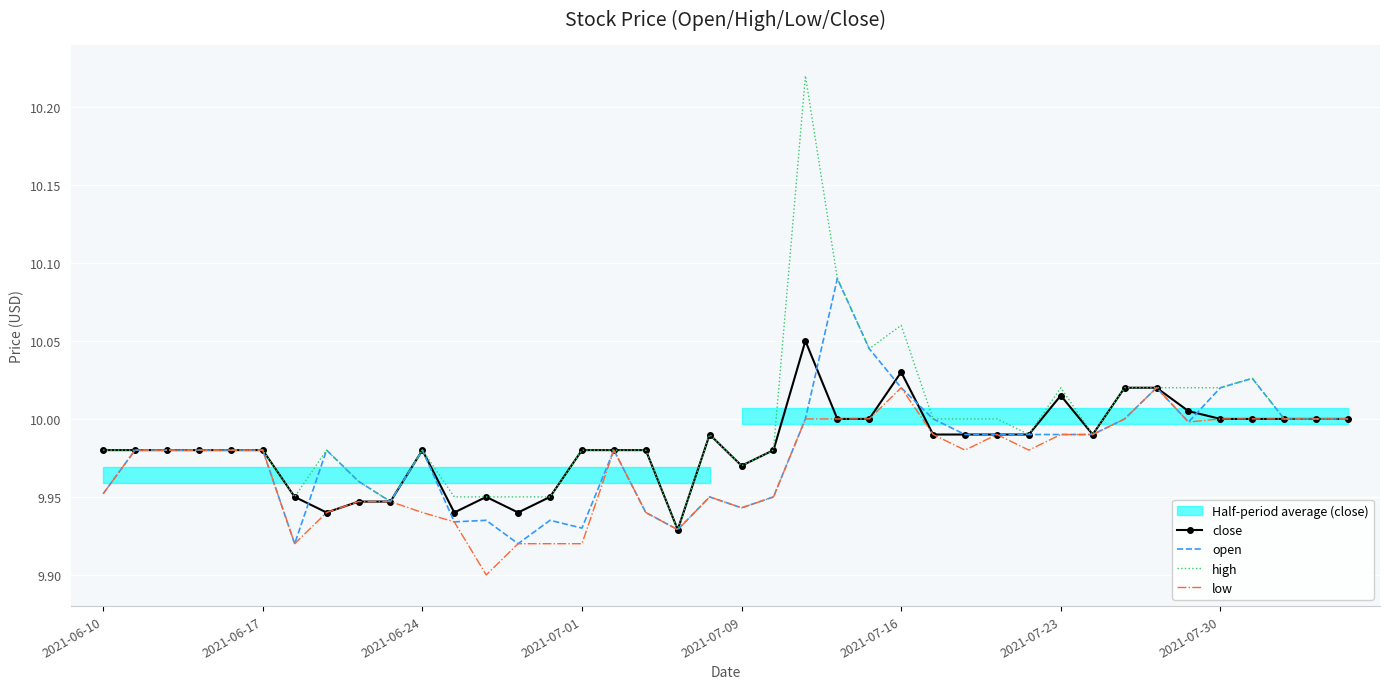

True or false: open and high intersect in this chart.

False